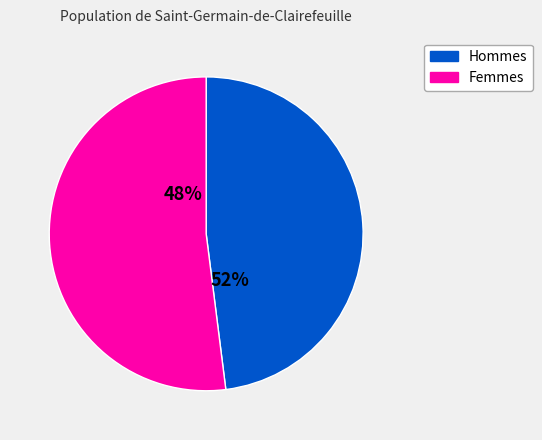

Do 8 and 41 together represent more than half of the pie?

No